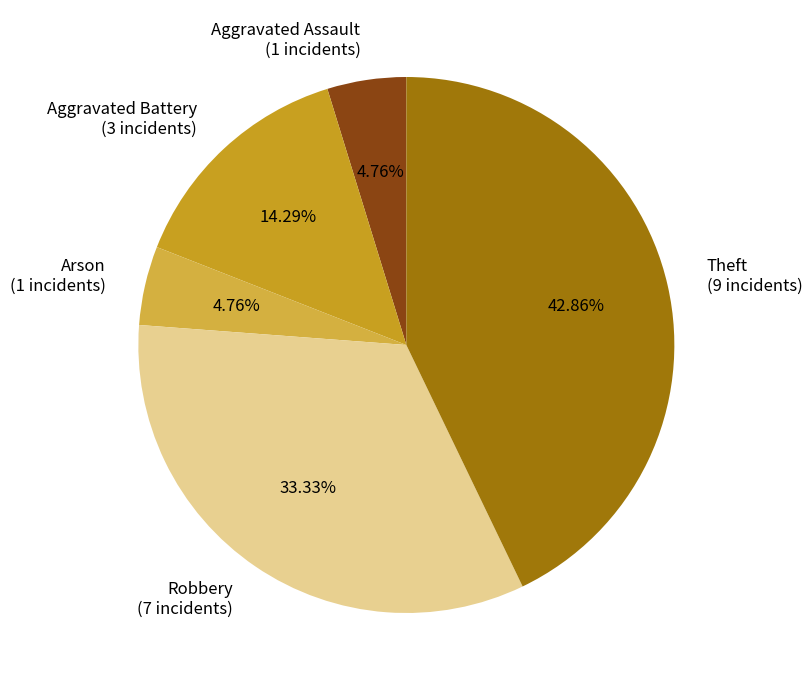

Is there a majority slice in this chart?

No